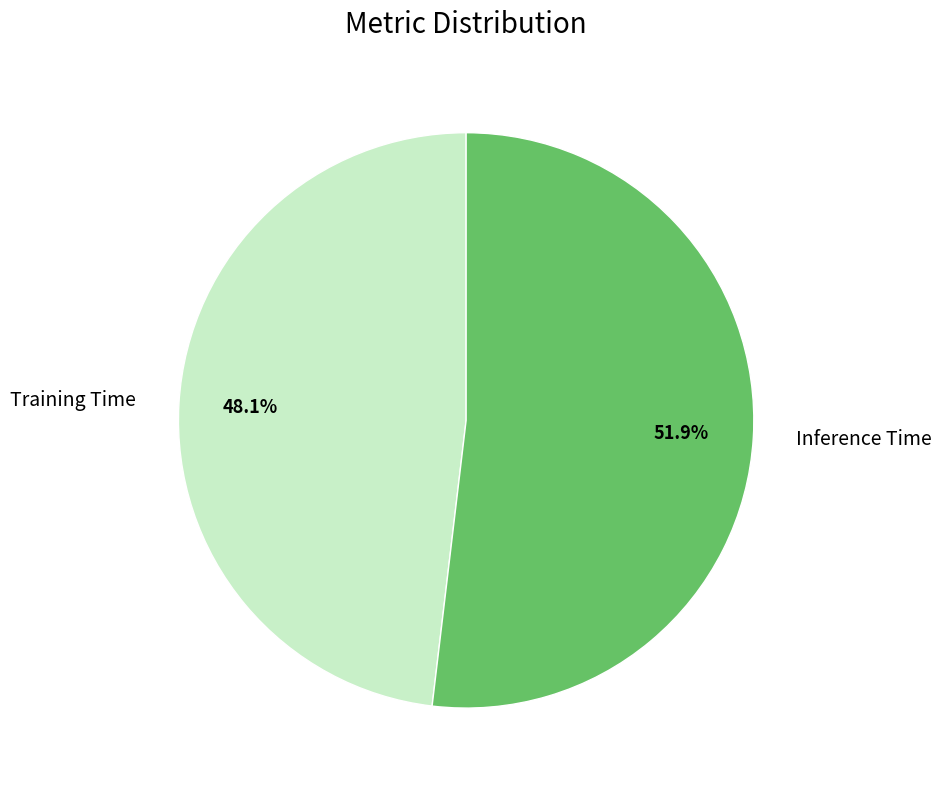

Between Training Time and Inference Time, which is larger?

Inference Time